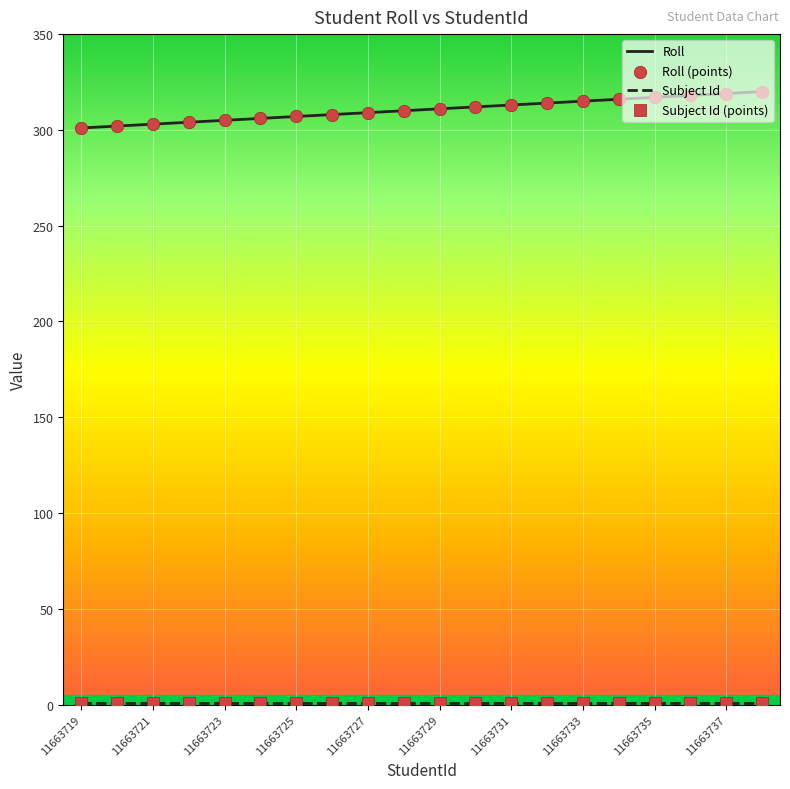

Which series has the largest range (max minus min)?

Roll